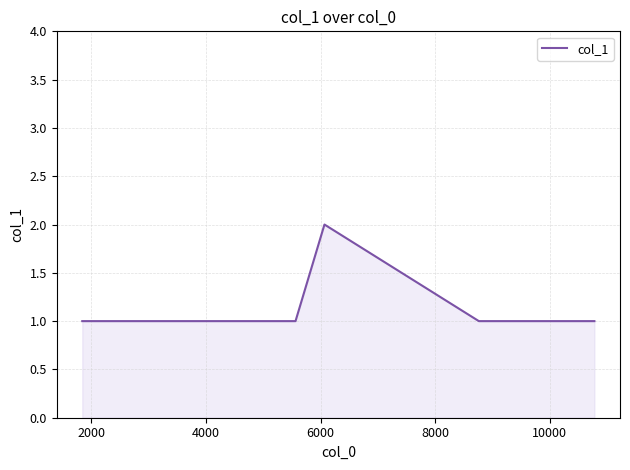

What is the sum of all values?

7